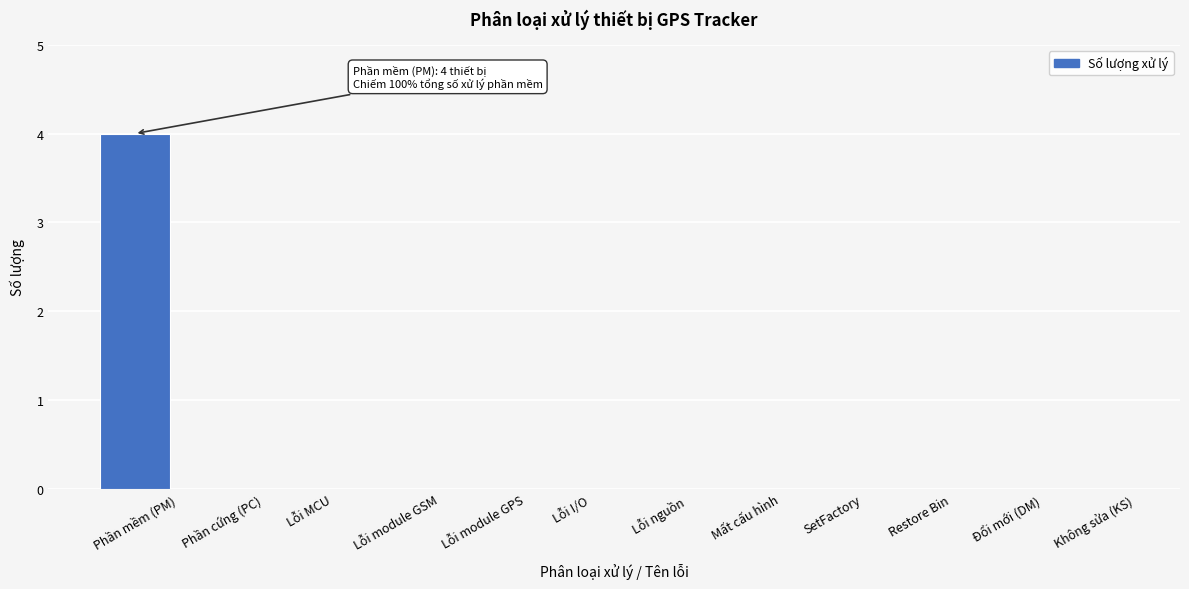

Reading right to left, list all the values displayed in this chart.

Không sửa (KS)=0	Đổi mới (DM)=0	Restore Bin=0	SetFactory=0	Mất cấu hình=0	Lỗi nguồn=0	Lỗi I/O=0	Lỗi module GPS=0	Lỗi module GSM=0	Lỗi MCU=0	Phần cứng (PC)=0	Phần mềm (PM)=4